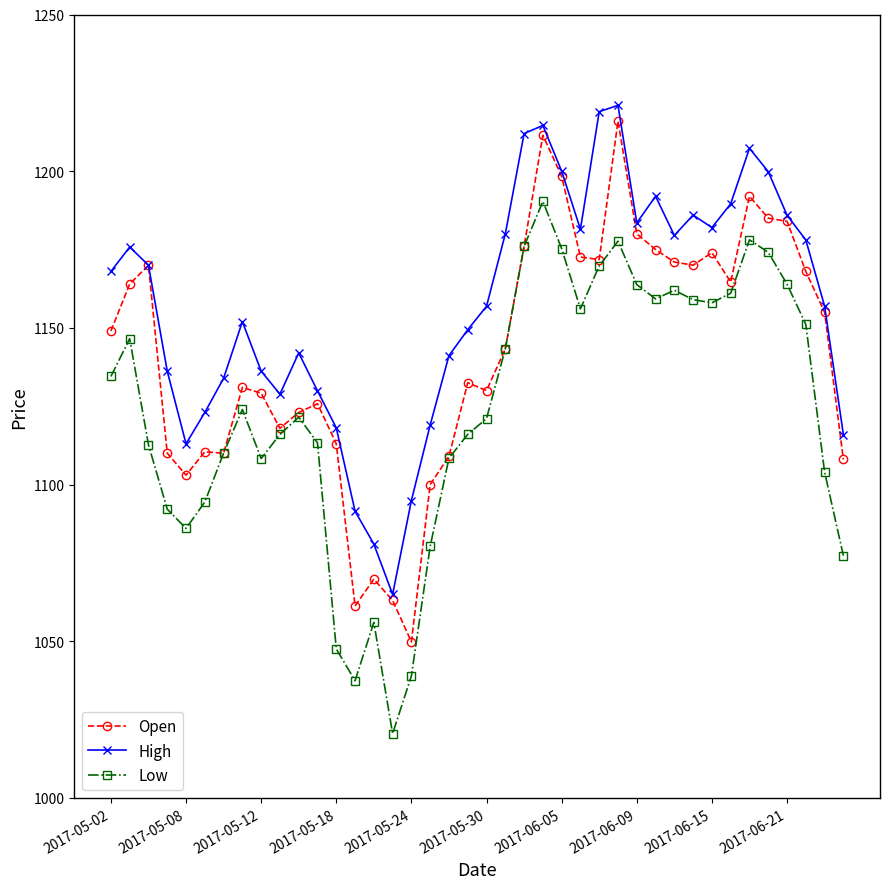

True or false: High has more than 0 interior local peaks.

True